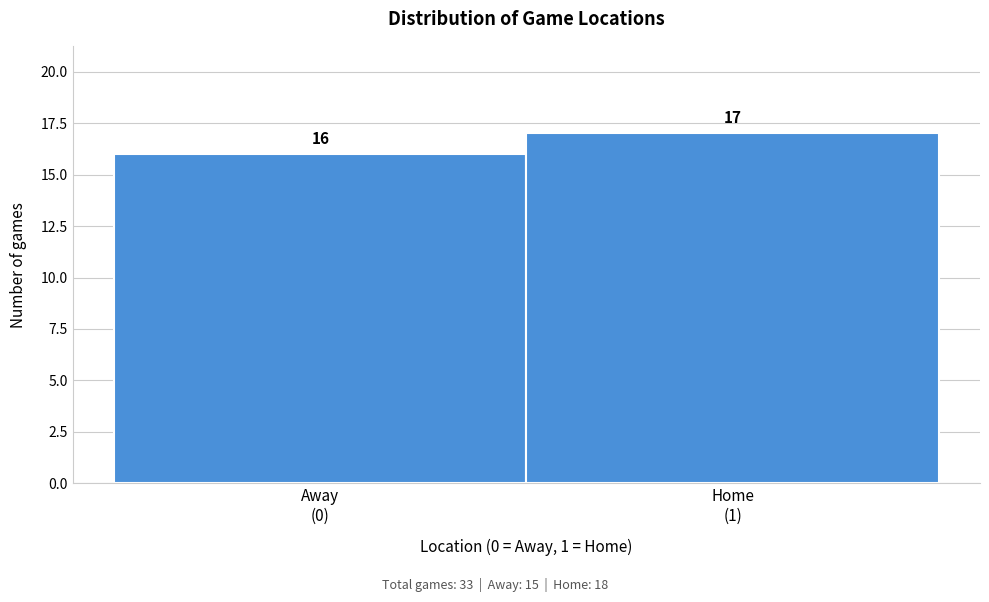

Reading left to right, transcribe all the data shown in this chart.

16	17